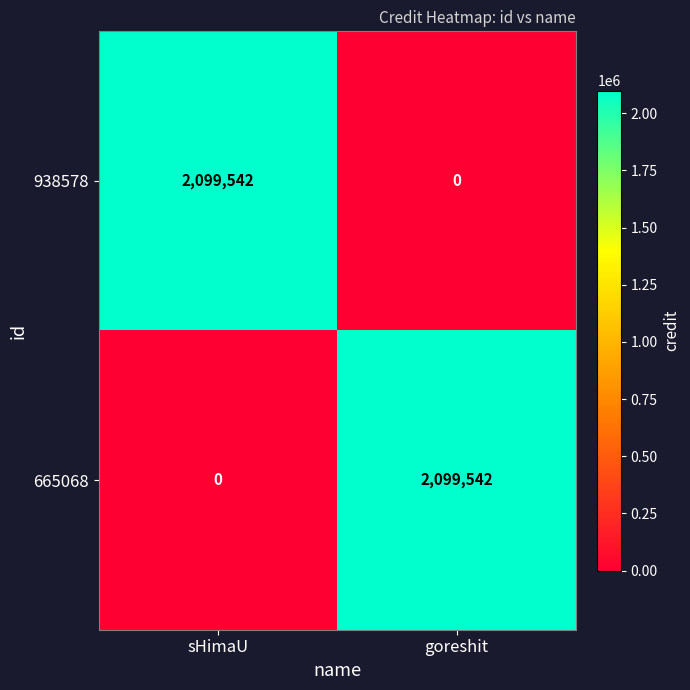

Rank the series at goreshit from lowest to highest value.

938578, 665068